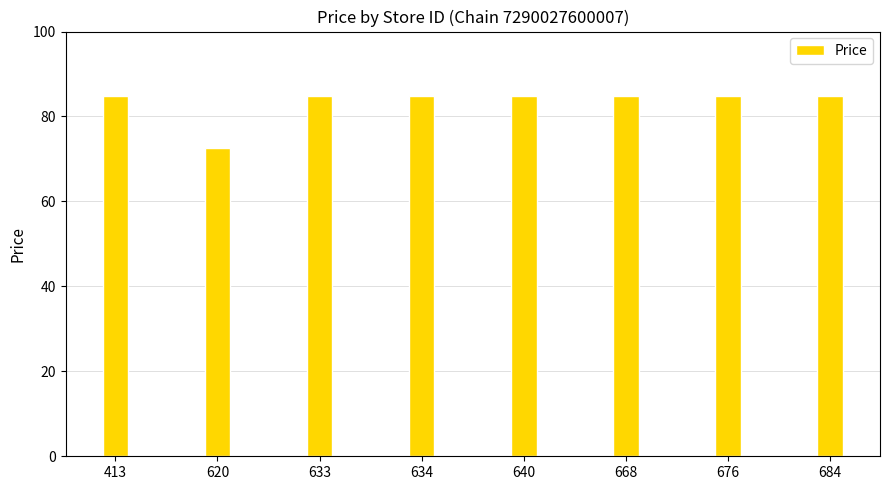

Where is the data nearest to the value 78?

620